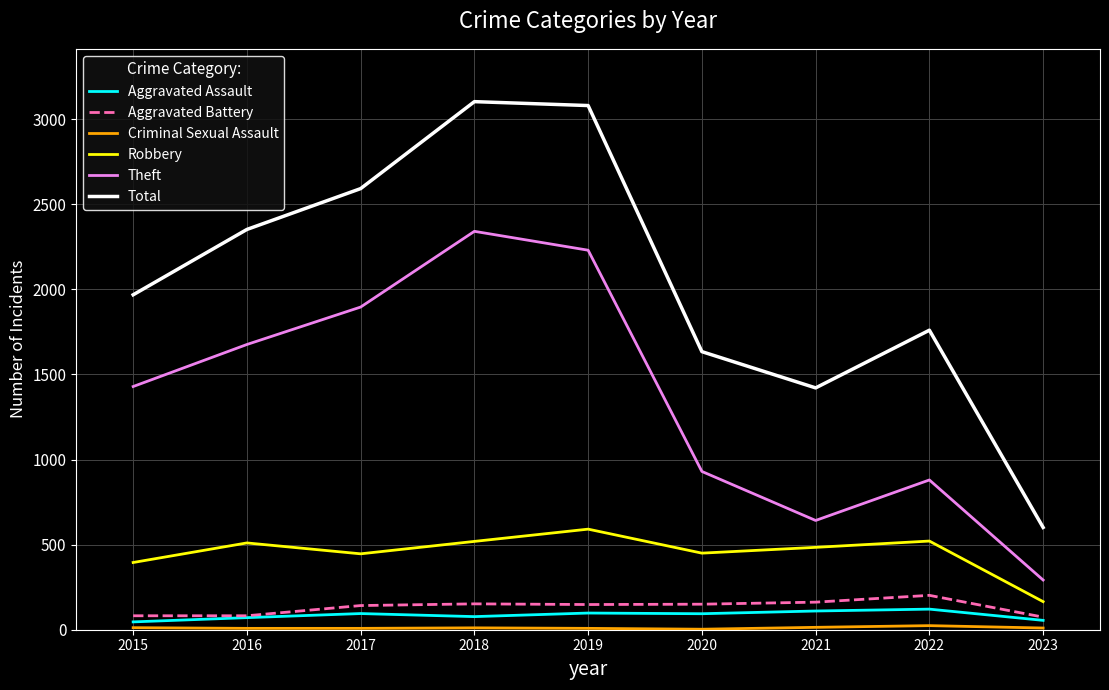

True or false: Robbery and Aggravated Battery intersect in this chart.

False